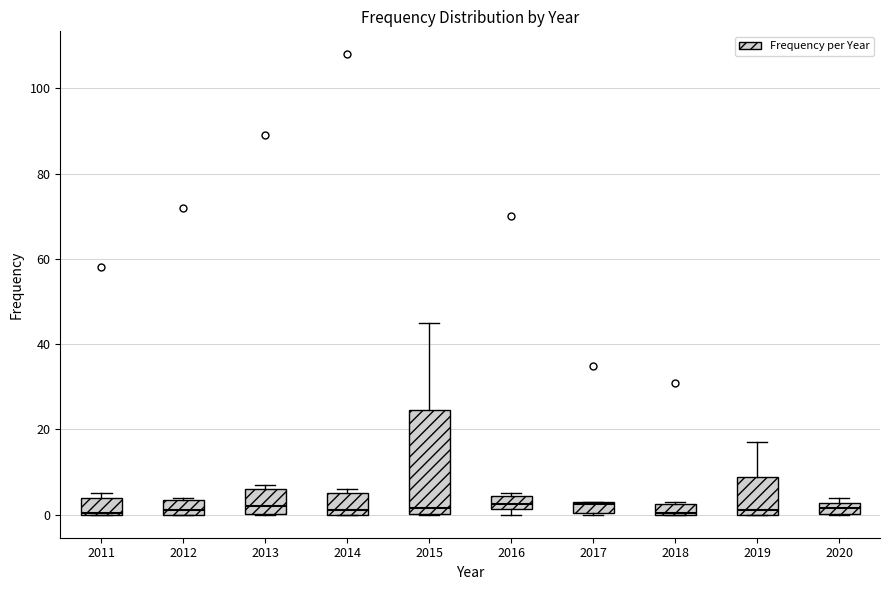

Which box is the tallest, from its lower edge to its upper edge?

2015